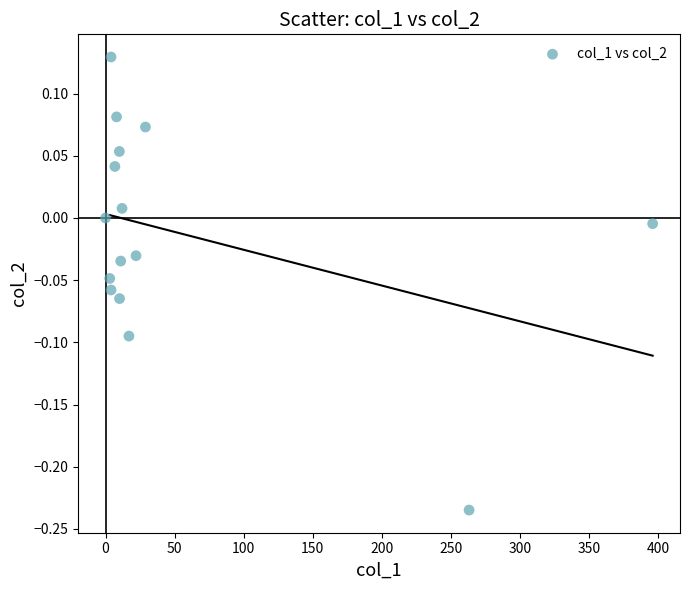

What is the range of X values (max minus min)?

395.9